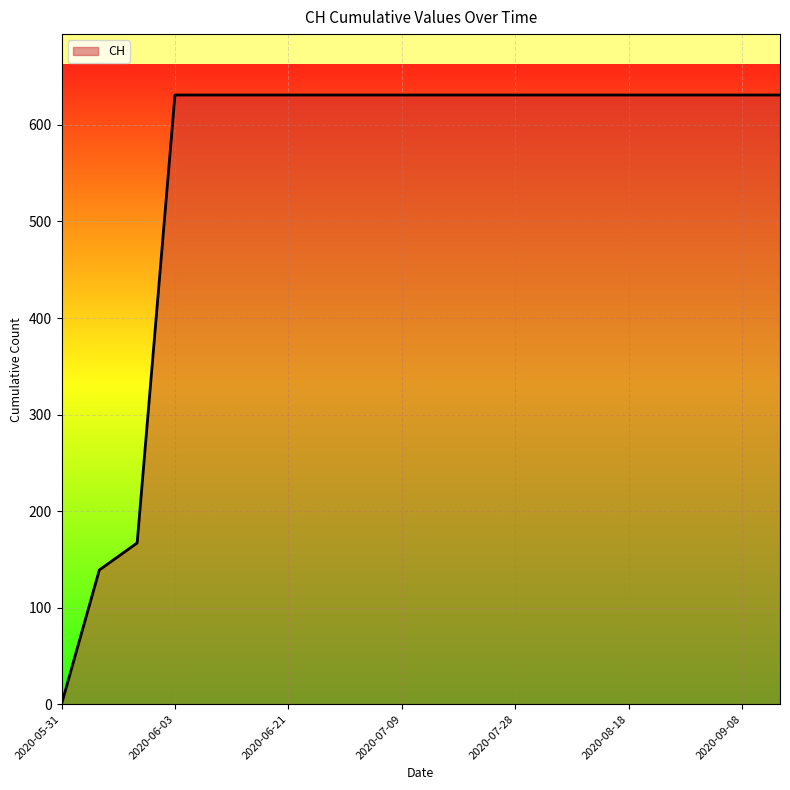

What is the difference between the maximum and minimum values?

631